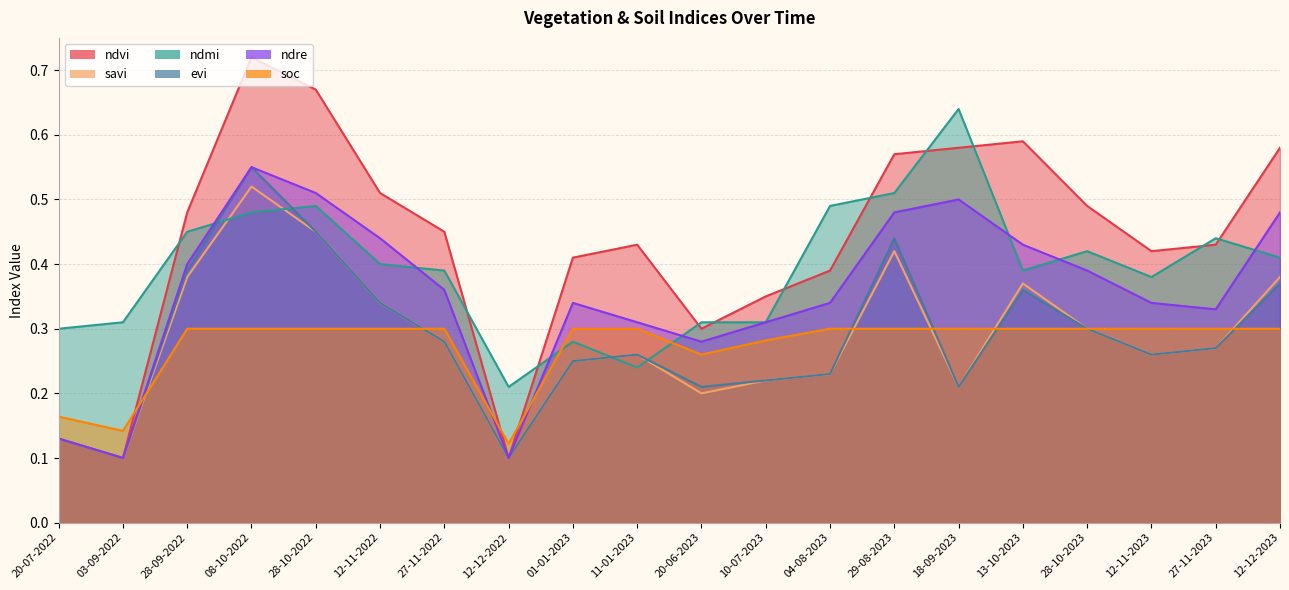

How many lines are shown in the chart?

6